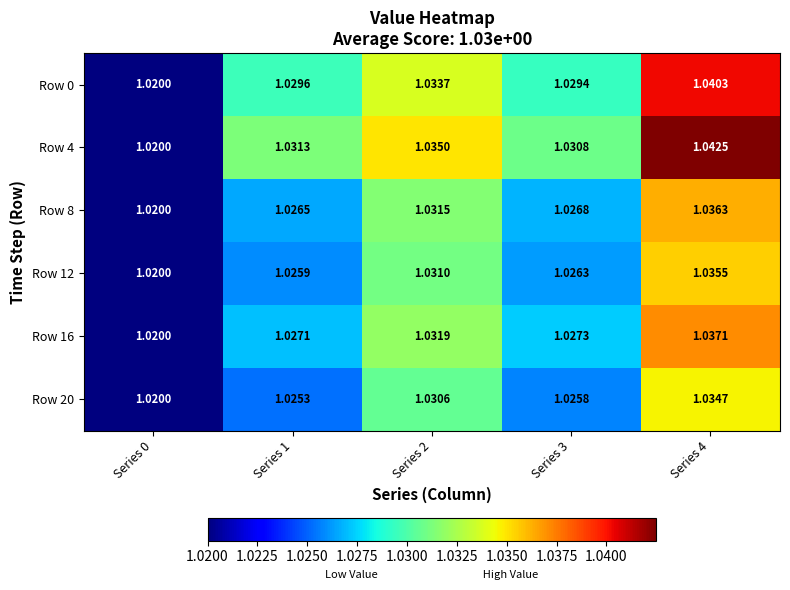

Is the value of Row 16 at Series 0 greater than the value of Row 8 at Series 4?

No